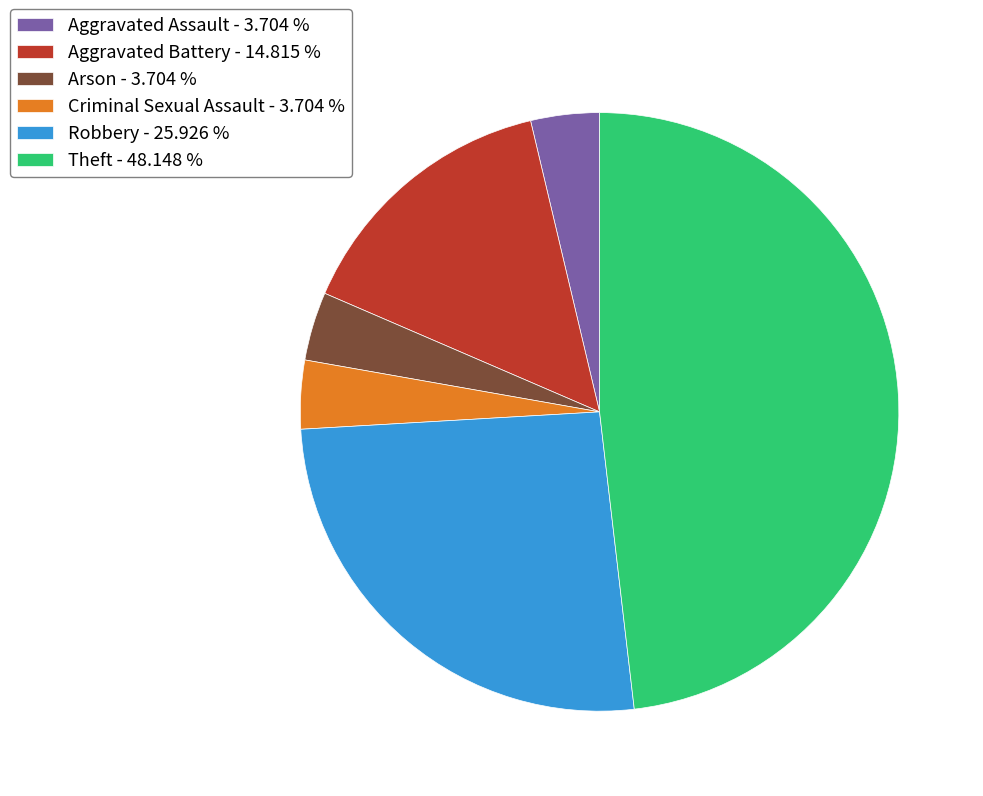

What is the largest slice in the pie chart?

Theft